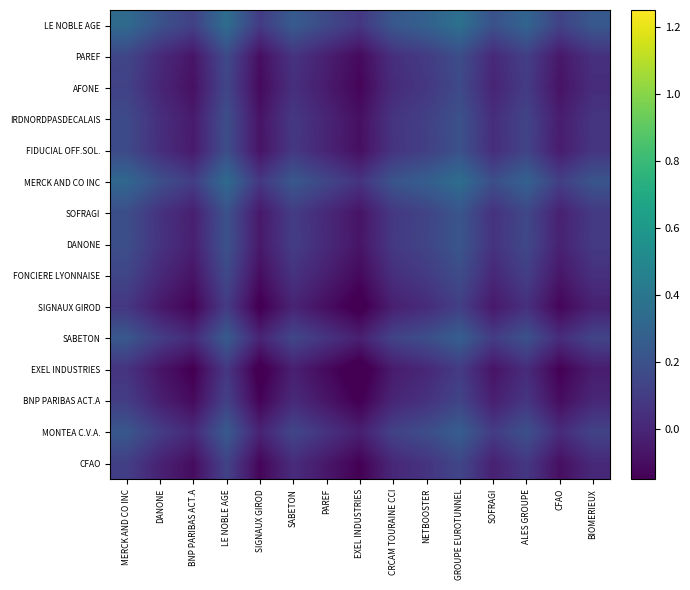

Reading right to left, extract all data points from this chart.

LE NOBLE AGE: BIOMERIEUX=0.2	CFAO=0.1	ALES GROUPE=0.3	SOFRAGI=0.2	GROUPE EUROTUNNEL=0.4	NETBOOSTER=0.3	CRCAM TOURAINE CCI=0.2	EXEL INDUSTRIES=0.1	PAREF=0.2	SABETON=0.2	SIGNAUX GIROD=0.1	LE NOBLE AGE=0.4	BNP PARIBAS ACT.A=0.1	DANONE=0.2	MERCK AND CO INC=0.3
PAREF: BIOMERIEUX=0.0	CFAO=-0.1	ALES GROUPE=0.1	SOFRAGI=0.0	GROUPE EUROTUNNEL=0.2	NETBOOSTER=0.1	CRCAM TOURAINE CCI=0.0	EXEL INDUSTRIES=-0.1	PAREF=-0.0	SABETON=0.1	SIGNAUX GIROD=-0.1	LE NOBLE AGE=0.2	BNP PARIBAS ACT.A=-0.1	DANONE=0.0	MERCK AND CO INC=0.1
AFONE: BIOMERIEUX=0.0	CFAO=-0.1	ALES GROUPE=0.1	SOFRAGI=-0.0	GROUPE EUROTUNNEL=0.2	NETBOOSTER=0.1	CRCAM TOURAINE CCI=0.0	EXEL INDUSTRIES=-0.1	PAREF=-0.0	SABETON=0.0	SIGNAUX GIROD=-0.1	LE NOBLE AGE=0.1	BNP PARIBAS ACT.A=-0.1	DANONE=-0.0	MERCK AND CO INC=0.1
IRDNORDPASDECALAIS: BIOMERIEUX=0.1	CFAO=-0.0	ALES GROUPE=0.1	SOFRAGI=0.0	GROUPE EUROTUNNEL=0.2	NETBOOSTER=0.1	CRCAM TOURAINE CCI=0.1	EXEL INDUSTRIES=-0.1	PAREF=-0.0	SABETON=0.1	SIGNAUX GIROD=-0.1	LE NOBLE AGE=0.2	BNP PARIBAS ACT.A=-0.0	DANONE=0.0	MERCK AND CO INC=0.2
FIDUCIAL OFF.SOL.: BIOMERIEUX=0.1	CFAO=-0.0	ALES GROUPE=0.1	SOFRAGI=0.0	GROUPE EUROTUNNEL=0.2	NETBOOSTER=0.1	CRCAM TOURAINE CCI=0.1	EXEL INDUSTRIES=-0.1	PAREF=-0.0	SABETON=0.1	SIGNAUX GIROD=-0.1	LE NOBLE AGE=0.2	BNP PARIBAS ACT.A=-0.1	DANONE=0.0	MERCK AND CO INC=0.2
MERCK AND CO INC: BIOMERIEUX=0.2	CFAO=0.1	ALES GROUPE=0.3	SOFRAGI=0.2	GROUPE EUROTUNNEL=0.4	NETBOOSTER=0.3	CRCAM TOURAINE CCI=0.2	EXEL INDUSTRIES=0.1	PAREF=0.1	SABETON=0.2	SIGNAUX GIROD=0.1	LE NOBLE AGE=0.3	BNP PARIBAS ACT.A=0.1	DANONE=0.2	MERCK AND CO INC=0.3
SOFRAGI: BIOMERIEUX=0.1	CFAO=-0.0	ALES GROUPE=0.2	SOFRAGI=0.1	GROUPE EUROTUNNEL=0.2	NETBOOSTER=0.1	CRCAM TOURAINE CCI=0.1	EXEL INDUSTRIES=-0.1	PAREF=0.0	SABETON=0.1	SIGNAUX GIROD=-0.1	LE NOBLE AGE=0.2	BNP PARIBAS ACT.A=-0.0	DANONE=0.1	MERCK AND CO INC=0.2
DANONE: BIOMERIEUX=0.1	CFAO=-0.0	ALES GROUPE=0.2	SOFRAGI=0.1	GROUPE EUROTUNNEL=0.2	NETBOOSTER=0.1	CRCAM TOURAINE CCI=0.1	EXEL INDUSTRIES=-0.1	PAREF=0.0	SABETON=0.1	SIGNAUX GIROD=-0.1	LE NOBLE AGE=0.2	BNP PARIBAS ACT.A=-0.0	DANONE=0.1	MERCK AND CO INC=0.2
FONCIERE LYONNAISE: BIOMERIEUX=0.0	CFAO=-0.1	ALES GROUPE=0.1	SOFRAGI=0.0	GROUPE EUROTUNNEL=0.2	NETBOOSTER=0.1	CRCAM TOURAINE CCI=0.0	EXEL INDUSTRIES=-0.1	PAREF=-0.0	SABETON=0.1	SIGNAUX GIROD=-0.1	LE NOBLE AGE=0.2	BNP PARIBAS ACT.A=-0.1	DANONE=0.0	MERCK AND CO INC=0.1
SIGNAUX GIROD: BIOMERIEUX=-0.0	CFAO=-0.1	ALES GROUPE=0.0	SOFRAGI=-0.1	GROUPE EUROTUNNEL=0.1	NETBOOSTER=0.0	CRCAM TOURAINE CCI=-0.0	EXEL INDUSTRIES=-0.2	PAREF=-0.1	SABETON=-0.0	SIGNAUX GIROD=-0.2	LE NOBLE AGE=0.1	BNP PARIBAS ACT.A=-0.1	DANONE=-0.1	MERCK AND CO INC=0.1
SABETON: BIOMERIEUX=0.1	CFAO=0.0	ALES GROUPE=0.2	SOFRAGI=0.1	GROUPE EUROTUNNEL=0.3	NETBOOSTER=0.2	CRCAM TOURAINE CCI=0.1	EXEL INDUSTRIES=-0.0	PAREF=0.1	SABETON=0.1	SIGNAUX GIROD=-0.0	LE NOBLE AGE=0.2	BNP PARIBAS ACT.A=0.0	DANONE=0.1	MERCK AND CO INC=0.2
EXEL INDUSTRIES: BIOMERIEUX=-0.0	CFAO=-0.1	ALES GROUPE=0.0	SOFRAGI=-0.1	GROUPE EUROTUNNEL=0.1	NETBOOSTER=0.0	CRCAM TOURAINE CCI=-0.0	EXEL INDUSTRIES=-0.2	PAREF=-0.1	SABETON=-0.0	SIGNAUX GIROD=-0.2	LE NOBLE AGE=0.1	BNP PARIBAS ACT.A=-0.2	DANONE=-0.1	MERCK AND CO INC=0.1
BNP PARIBAS ACT.A: BIOMERIEUX=0.0	CFAO=-0.1	ALES GROUPE=0.1	SOFRAGI=-0.0	GROUPE EUROTUNNEL=0.1	NETBOOSTER=0.1	CRCAM TOURAINE CCI=-0.0	EXEL INDUSTRIES=-0.2	PAREF=-0.1	SABETON=0.0	SIGNAUX GIROD=-0.1	LE NOBLE AGE=0.1	BNP PARIBAS ACT.A=-0.1	DANONE=-0.0	MERCK AND CO INC=0.1
MONTEA C.V.A.: BIOMERIEUX=0.1	CFAO=0.0	ALES GROUPE=0.2	SOFRAGI=0.1	GROUPE EUROTUNNEL=0.3	NETBOOSTER=0.2	CRCAM TOURAINE CCI=0.1	EXEL INDUSTRIES=-0.0	PAREF=0.1	SABETON=0.1	SIGNAUX GIROD=-0.0	LE NOBLE AGE=0.2	BNP PARIBAS ACT.A=0.0	DANONE=0.1	MERCK AND CO INC=0.2
CFAO: BIOMERIEUX=0.0	CFAO=-0.1	ALES GROUPE=0.1	SOFRAGI=-0.0	GROUPE EUROTUNNEL=0.1	NETBOOSTER=0.1	CRCAM TOURAINE CCI=0.0	EXEL INDUSTRIES=-0.1	PAREF=-0.1	SABETON=0.0	SIGNAUX GIROD=-0.1	LE NOBLE AGE=0.1	BNP PARIBAS ACT.A=-0.1	DANONE=-0.0	MERCK AND CO INC=0.1